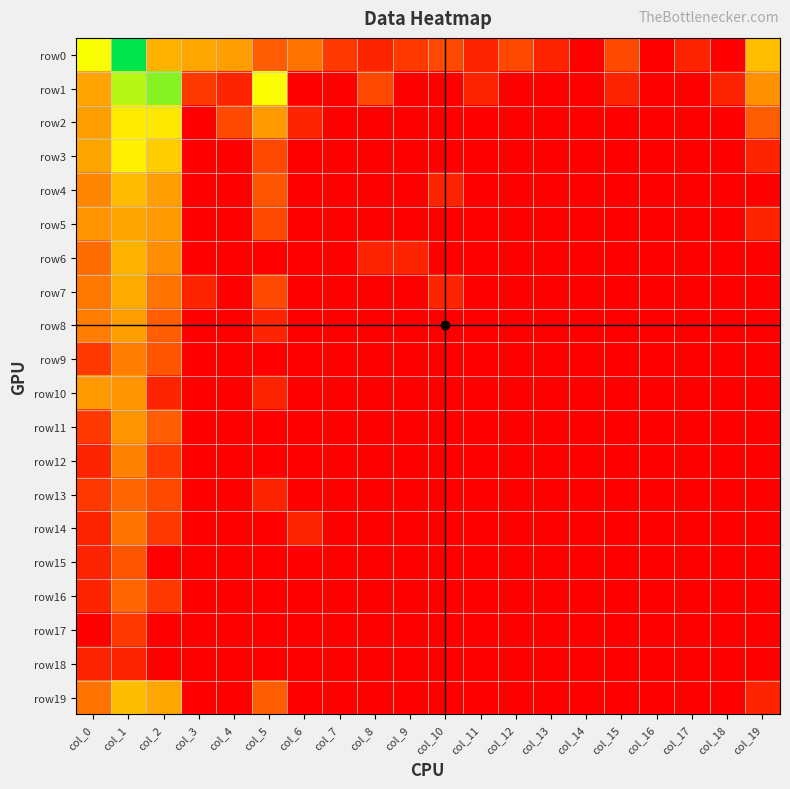

Reading left to right, list all the values displayed in this chart.

row0: col_0=5.4	col_1=8.0	col_2=3.6	col_3=3.3	col_4=3.1	col_5=1.8	col_6=2.2	col_7=1.1	col_8=0.7	col_9=1.1	col_10=1.4	col_11=0.7	col_12=1.4	col_13=0.7	col_14=0.0	col_15=1.4	col_16=0.0	col_17=0.7	col_18=0.0	col_19=3.8
row1: col_0=3.2	col_1=6.1	col_2=6.6	col_3=1.1	col_4=0.7	col_5=5.4	col_6=0.0	col_7=0.0	col_8=1.4	col_9=0.0	col_10=0.0	col_11=0.7	col_12=0.0	col_13=0.0	col_14=0.0	col_15=0.7	col_16=0.0	col_17=0.0	col_18=0.7	col_19=2.8
row2: col_0=3.1	col_1=4.9	col_2=4.8	col_3=0.0	col_4=1.4	col_5=3.0	col_6=0.7	col_7=0.0	col_8=0.0	col_9=0.0	col_10=0.0	col_11=0.0	col_12=0.0	col_13=0.0	col_14=0.0	col_15=0.0	col_16=0.0	col_17=0.0	col_18=0.0	col_19=1.8
row3: col_0=3.3	col_1=5.0	col_2=4.1	col_3=0.0	col_4=0.0	col_5=1.4	col_6=0.0	col_7=0.0	col_8=0.0	col_9=0.0	col_10=0.0	col_11=0.0	col_12=0.0	col_13=0.0	col_14=0.0	col_15=0.0	col_16=0.0	col_17=0.0	col_18=0.0	col_19=0.7
row4: col_0=2.6	col_1=3.8	col_2=3.1	col_3=0.0	col_4=0.0	col_5=1.6	col_6=0.0	col_7=0.0	col_8=0.0	col_9=0.0	col_10=0.7	col_11=0.0	col_12=0.0	col_13=0.0	col_14=0.0	col_15=0.0	col_16=0.0	col_17=0.0	col_18=0.0	col_19=0.0
row5: col_0=2.8	col_1=3.3	col_2=3.0	col_3=0.0	col_4=0.0	col_5=1.4	col_6=0.0	col_7=0.0	col_8=0.0	col_9=0.0	col_10=0.0	col_11=0.0	col_12=0.0	col_13=0.0	col_14=0.0	col_15=0.0	col_16=0.0	col_17=0.0	col_18=0.0	col_19=0.7
row6: col_0=2.1	col_1=3.6	col_2=2.7	col_3=0.0	col_4=0.0	col_5=0.0	col_6=0.0	col_7=0.0	col_8=0.7	col_9=0.7	col_10=0.0	col_11=0.0	col_12=0.0	col_13=0.0	col_14=0.0	col_15=0.0	col_16=0.0	col_17=0.0	col_18=0.0	col_19=0.0
row7: col_0=2.3	col_1=3.4	col_2=2.2	col_3=0.7	col_4=0.0	col_5=1.4	col_6=0.0	col_7=0.0	col_8=0.0	col_9=0.0	col_10=0.7	col_11=0.0	col_12=0.0	col_13=0.0	col_14=0.0	col_15=0.0	col_16=0.0	col_17=0.0	col_18=0.0	col_19=0.0
row8: col_0=2.4	col_1=3.1	col_2=1.8	col_3=0.0	col_4=0.0	col_5=0.7	col_6=0.0	col_7=0.0	col_8=0.0	col_9=0.0	col_10=0.0	col_11=0.0	col_12=0.0	col_13=0.0	col_14=0.0	col_15=0.0	col_16=0.0	col_17=0.0	col_18=0.0	col_19=0.0
row9: col_0=1.1	col_1=2.4	col_2=1.6	col_3=0.0	col_4=0.0	col_5=0.0	col_6=0.0	col_7=0.0	col_8=0.0	col_9=0.0	col_10=0.0	col_11=0.0	col_12=0.0	col_13=0.0	col_14=0.0	col_15=0.0	col_16=0.0	col_17=0.0	col_18=0.0	col_19=0.0
row10: col_0=3.0	col_1=2.8	col_2=0.7	col_3=0.0	col_4=0.0	col_5=0.7	col_6=0.0	col_7=0.0	col_8=0.0	col_9=0.0	col_10=0.0	col_11=0.0	col_12=0.0	col_13=0.0	col_14=0.0	col_15=0.0	col_16=0.0	col_17=0.0	col_18=0.0	col_19=0.0
row11: col_0=1.1	col_1=2.8	col_2=1.8	col_3=0.0	col_4=0.0	col_5=0.0	col_6=0.0	col_7=0.0	col_8=0.0	col_9=0.0	col_10=0.0	col_11=0.0	col_12=0.0	col_13=0.0	col_14=0.0	col_15=0.0	col_16=0.0	col_17=0.0	col_18=0.0	col_19=0.0
row12: col_0=0.7	col_1=2.5	col_2=1.1	col_3=0.0	col_4=0.0	col_5=0.0	col_6=0.0	col_7=0.0	col_8=0.0	col_9=0.0	col_10=0.0	col_11=0.0	col_12=0.0	col_13=0.0	col_14=0.0	col_15=0.0	col_16=0.0	col_17=0.0	col_18=0.0	col_19=0.0
row13: col_0=1.1	col_1=1.9	col_2=1.4	col_3=0.0	col_4=0.0	col_5=0.7	col_6=0.0	col_7=0.0	col_8=0.0	col_9=0.0	col_10=0.0	col_11=0.0	col_12=0.0	col_13=0.0	col_14=0.0	col_15=0.0	col_16=0.0	col_17=0.0	col_18=0.0	col_19=0.0
row14: col_0=0.7	col_1=2.2	col_2=1.1	col_3=0.0	col_4=0.0	col_5=0.0	col_6=0.7	col_7=0.0	col_8=0.0	col_9=0.0	col_10=0.0	col_11=0.0	col_12=0.0	col_13=0.0	col_14=0.0	col_15=0.0	col_16=0.0	col_17=0.0	col_18=0.0	col_19=0.0
row15: col_0=0.7	col_1=1.6	col_2=0.0	col_3=0.0	col_4=0.0	col_5=0.0	col_6=0.0	col_7=0.0	col_8=0.0	col_9=0.0	col_10=0.0	col_11=0.0	col_12=0.0	col_13=0.0	col_14=0.0	col_15=0.0	col_16=0.0	col_17=0.0	col_18=0.0	col_19=0.0
row16: col_0=0.7	col_1=1.9	col_2=1.1	col_3=0.0	col_4=0.0	col_5=0.0	col_6=0.0	col_7=0.0	col_8=0.0	col_9=0.0	col_10=0.0	col_11=0.0	col_12=0.0	col_13=0.0	col_14=0.0	col_15=0.0	col_16=0.0	col_17=0.0	col_18=0.0	col_19=0.0
row17: col_0=0.0	col_1=1.1	col_2=0.0	col_3=0.0	col_4=0.0	col_5=0.0	col_6=0.0	col_7=0.0	col_8=0.0	col_9=0.0	col_10=0.0	col_11=0.0	col_12=0.0	col_13=0.0	col_14=0.0	col_15=0.0	col_16=0.0	col_17=0.0	col_18=0.0	col_19=0.0
row18: col_0=0.7	col_1=0.7	col_2=0.0	col_3=0.0	col_4=0.0	col_5=0.0	col_6=0.0	col_7=0.0	col_8=0.0	col_9=0.0	col_10=0.0	col_11=0.0	col_12=0.0	col_13=0.0	col_14=0.0	col_15=0.0	col_16=0.0	col_17=0.0	col_18=0.0	col_19=0.0
row19: col_0=2.2	col_1=3.8	col_2=3.3	col_3=0.0	col_4=0.0	col_5=1.8	col_6=0.0	col_7=0.0	col_8=0.0	col_9=0.0	col_10=0.0	col_11=0.0	col_12=0.0	col_13=0.0	col_14=0.0	col_15=0.0	col_16=0.0	col_17=0.0	col_18=0.0	col_19=0.7